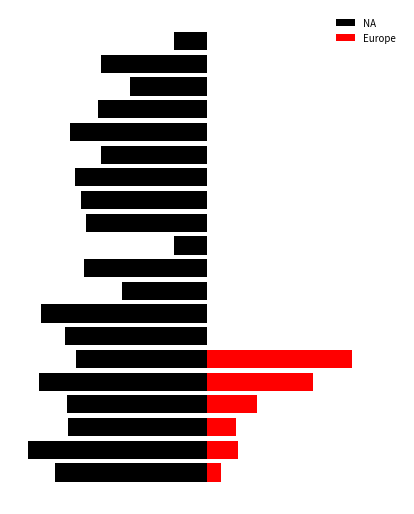

What is the spread (max minus min) of values at 7?

639